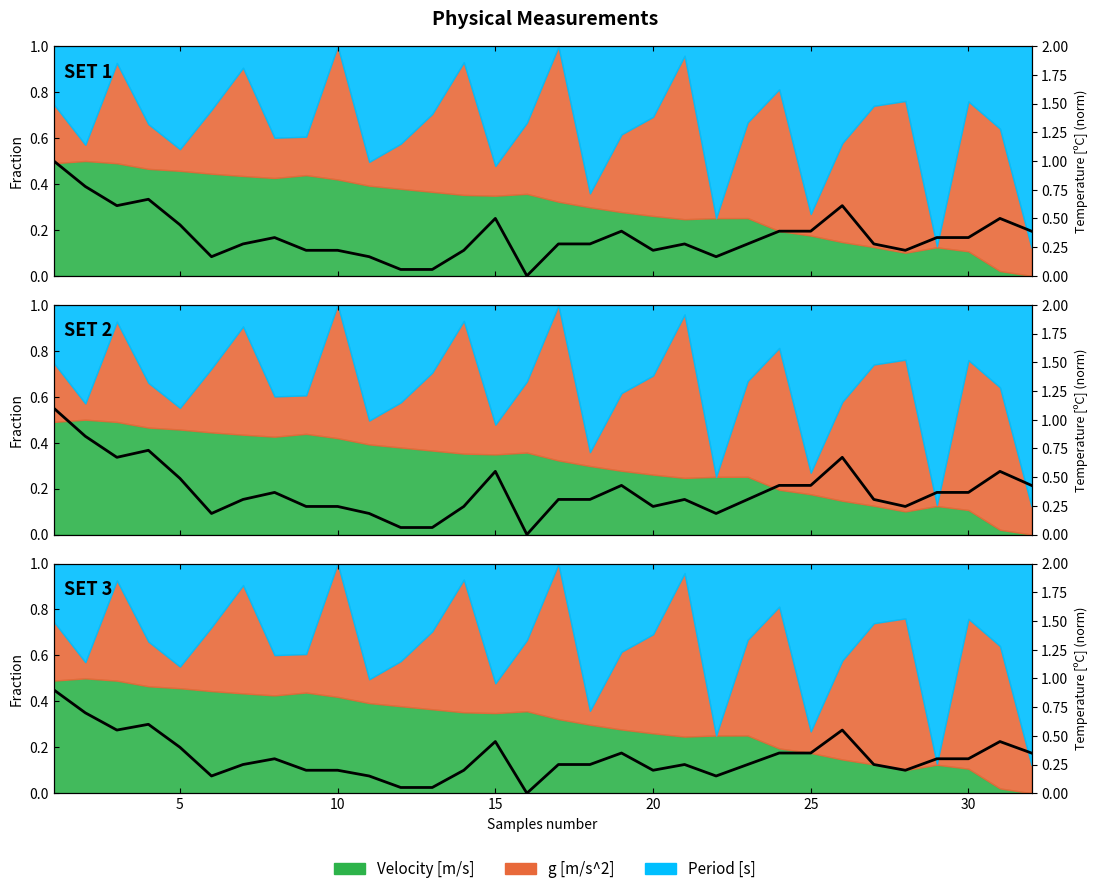

True or false: the data shows 0.1 at 10.

False